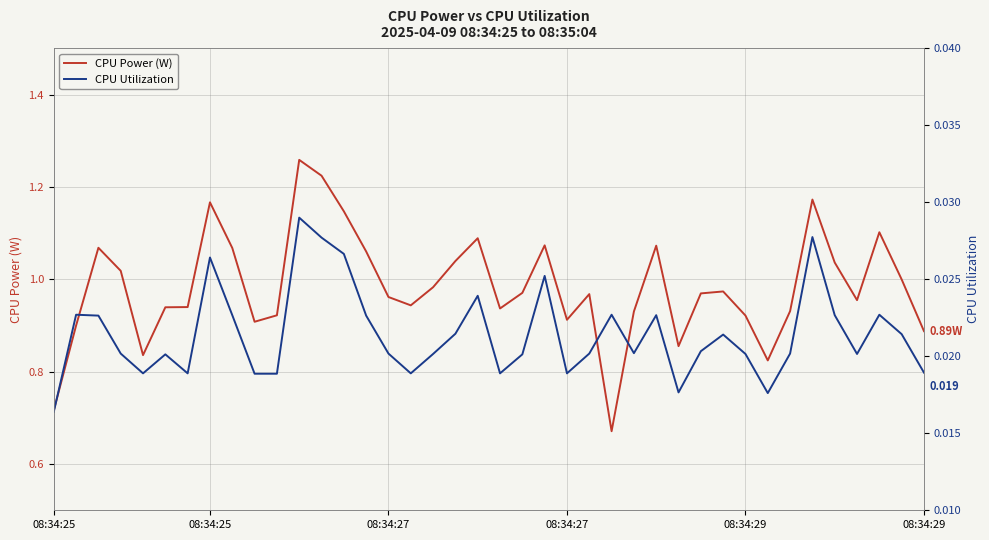

Which series has the widest spread of values?

CPU Power (W)